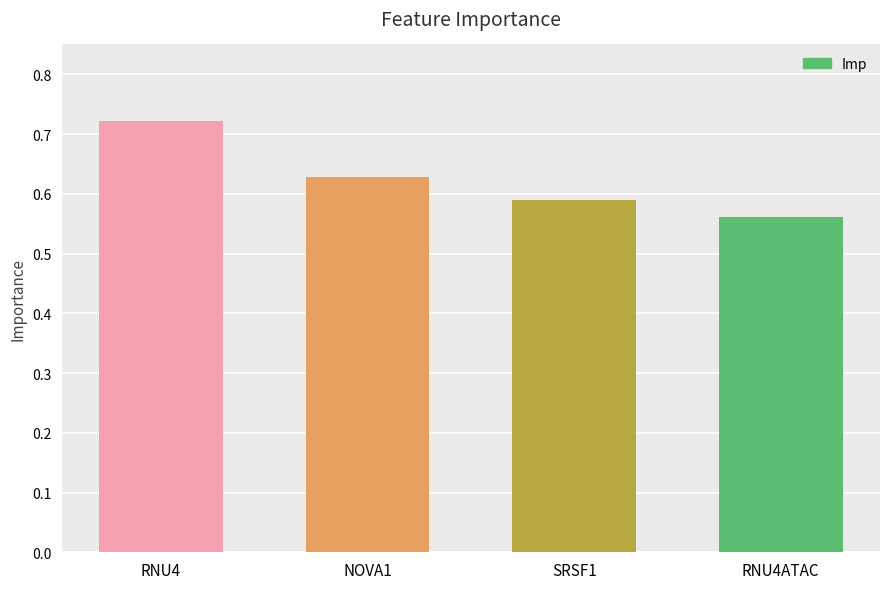

What is the sum of all values?

2.5